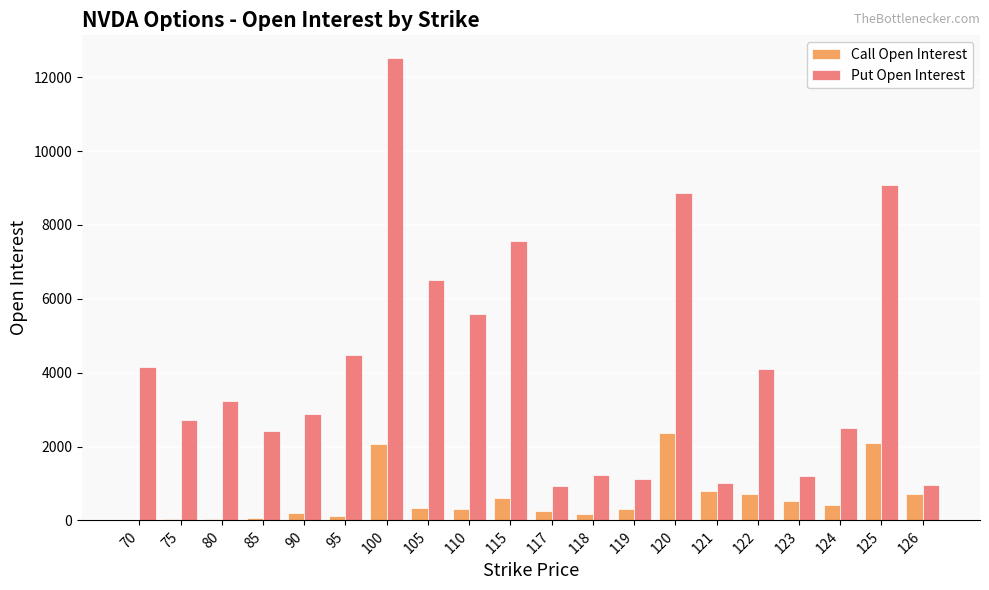

Which series has the largest range (max minus min)?

Put Open Interest